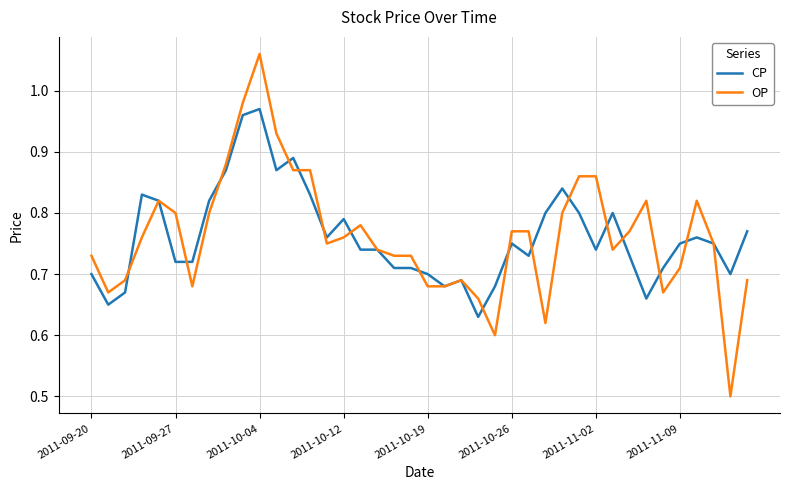

What is the sum of all CP values?

30.4